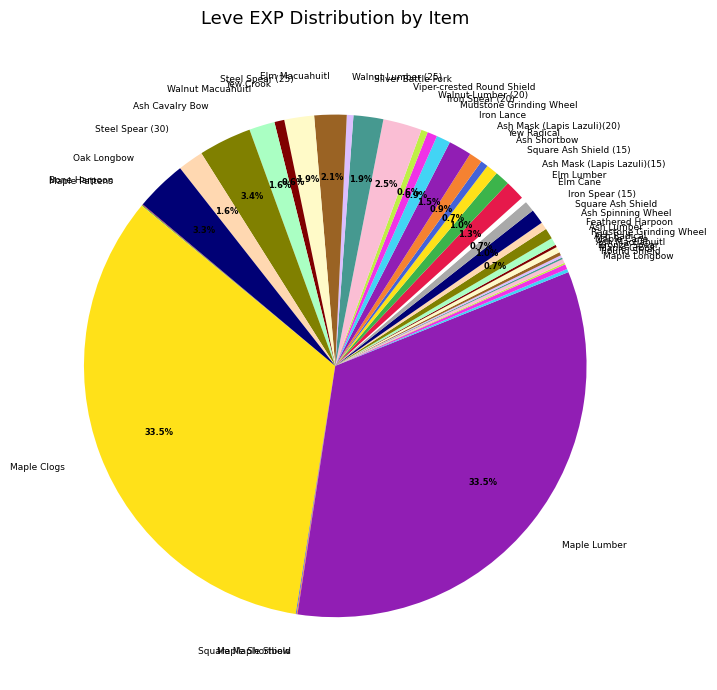

Does Viper-crested Round Shield account for over 50% of the chart?

No